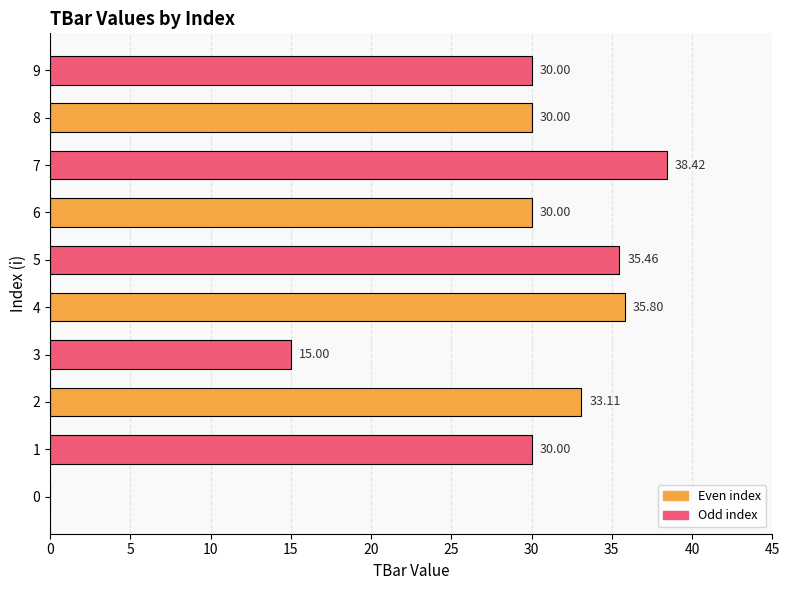

What is the sum of all values?

277.8